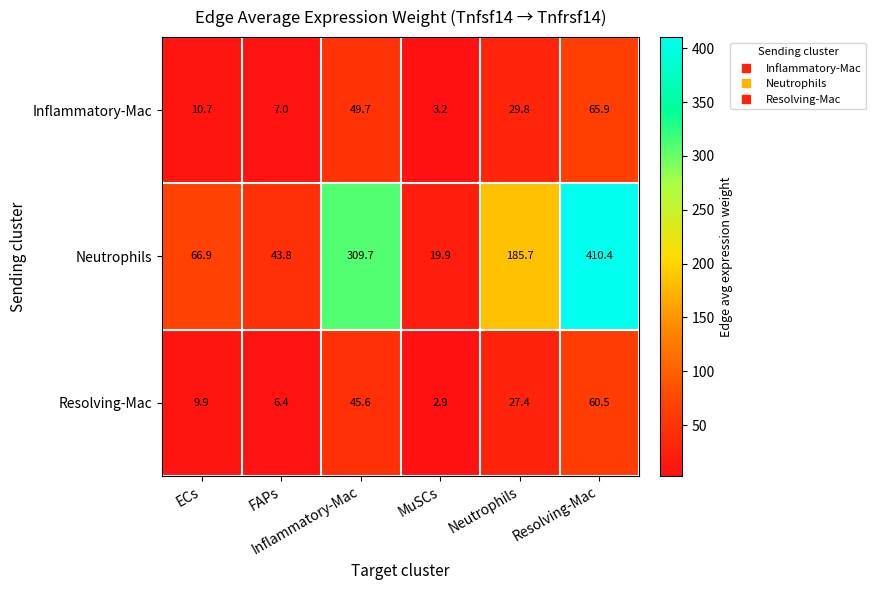

At MuSCs, list the series in order from largest to smallest.

Neutrophils, Inflammatory-Mac, Resolving-Mac